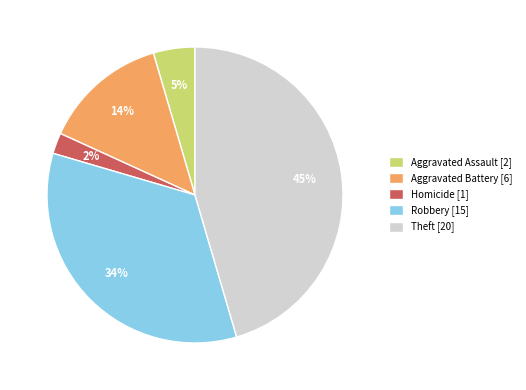

Rank the categories by value from highest to lowest.

Theft [20], Robbery [15], Aggravated Battery [6], Aggravated Assault [2], Homicide [1]